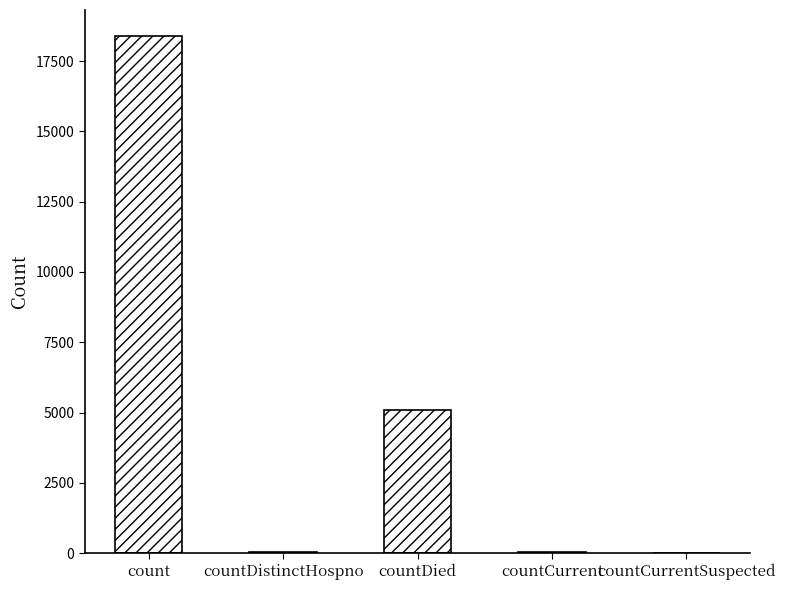

Where is the data nearest to the value 9199?

countDied